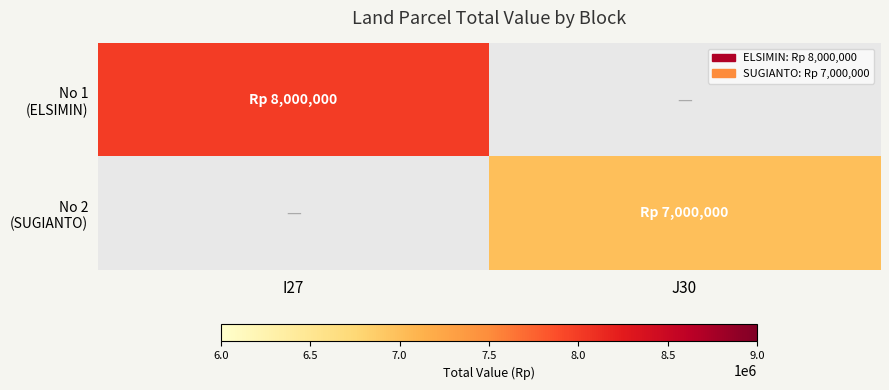

Which has a higher value, J30 or I27?

I27